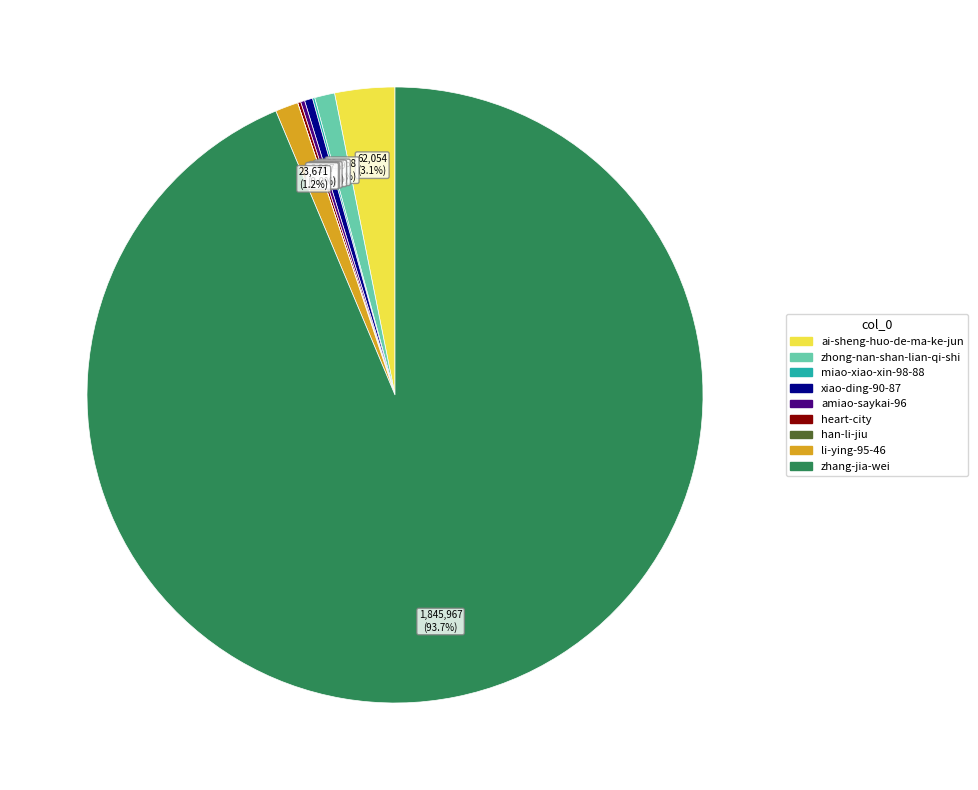

What is the ratio of the value at zhang-jia-wei to the value at xiao-ding-90-87?

220.9